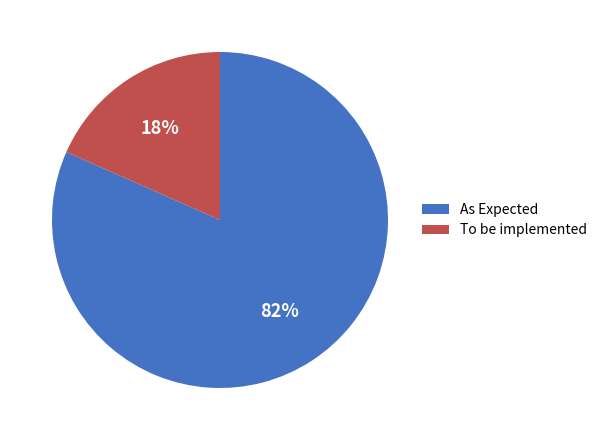

To the nearest percent, what is the combined percentage of To be implemented and As Expected?

100%